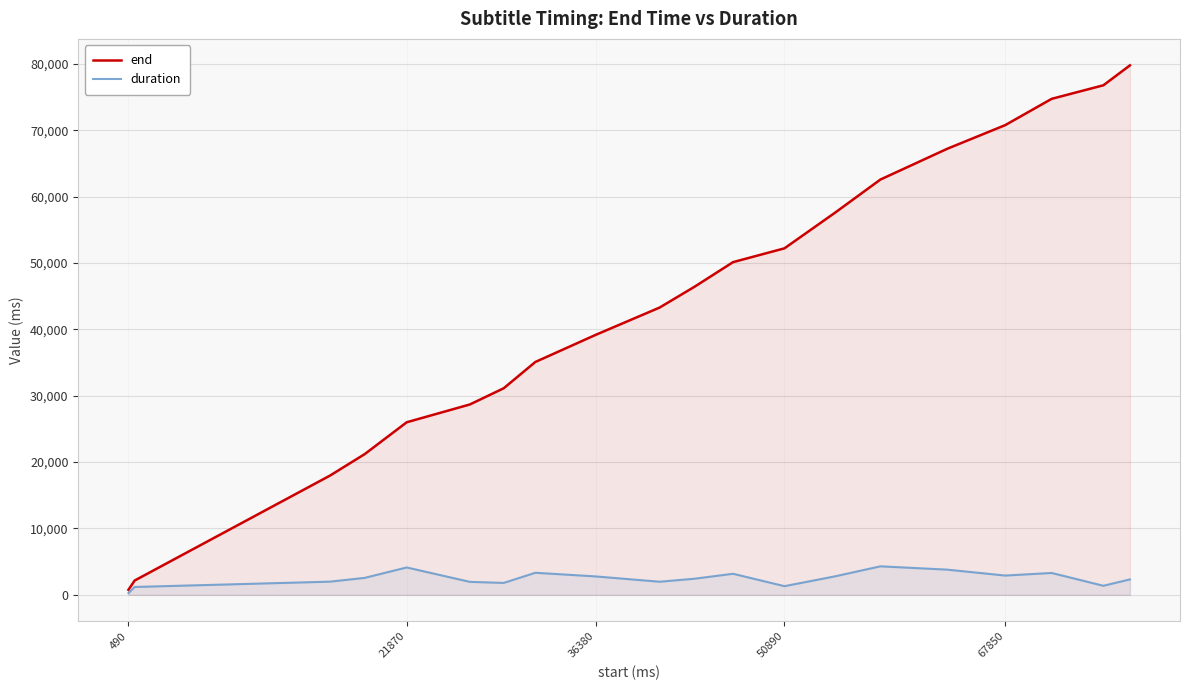

Which series has the largest range (max minus min)?

end